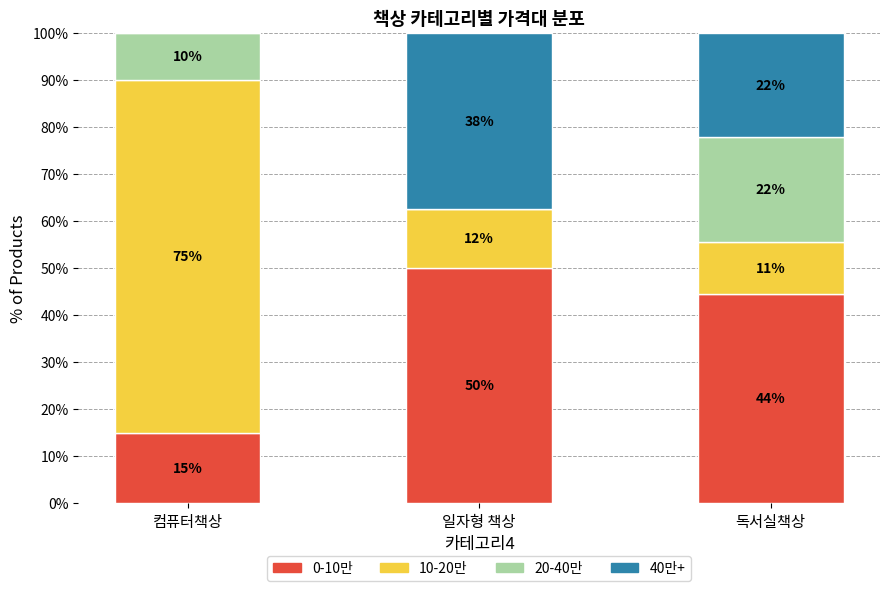

What is the sum of the 0-10만 values at 일자형 책상 and 독서실책상?

94.4